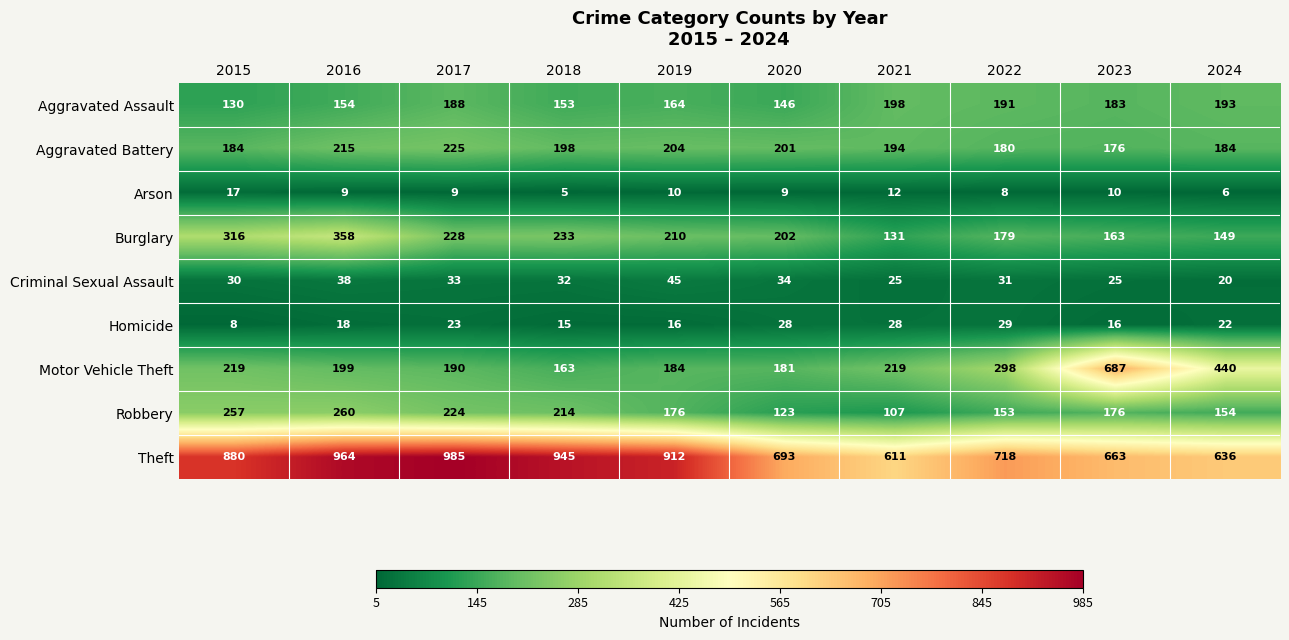

Is the value of Criminal Sexual Assault at 2017 greater than the value of Theft at 2023?

No